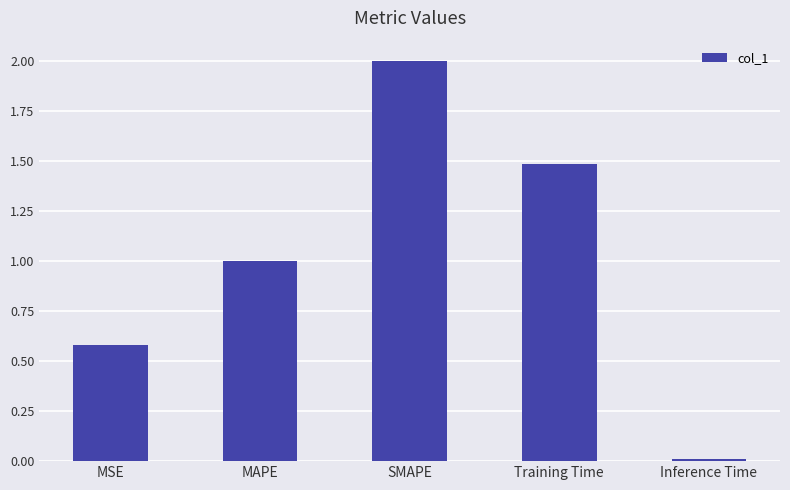

Is it true that the value at MAPE is 0.5?

False